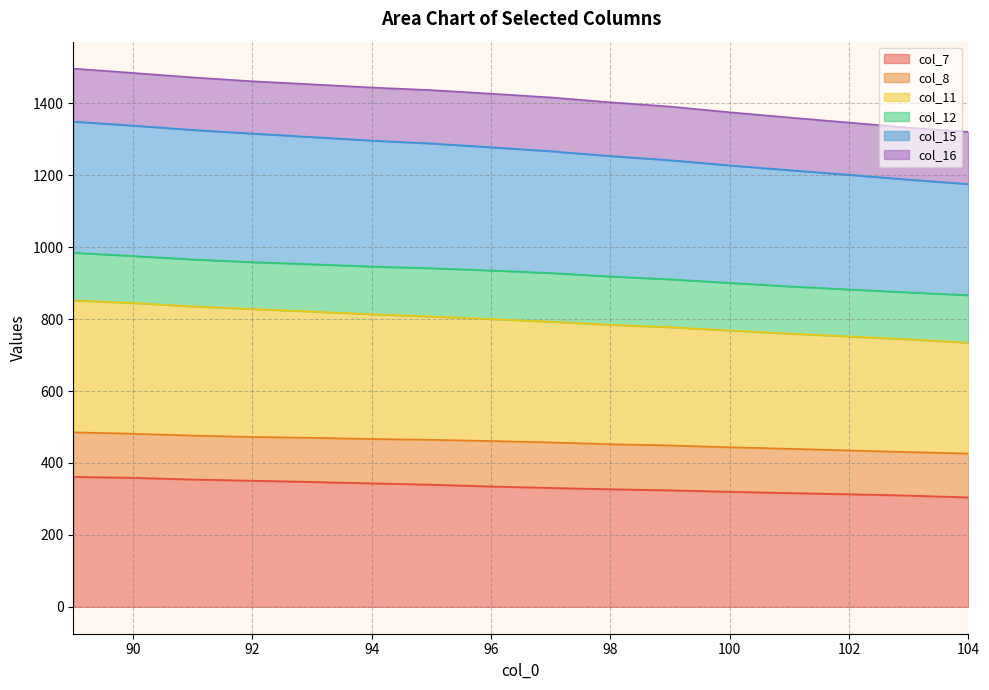

Which series has the largest range (max minus min)?

col_15